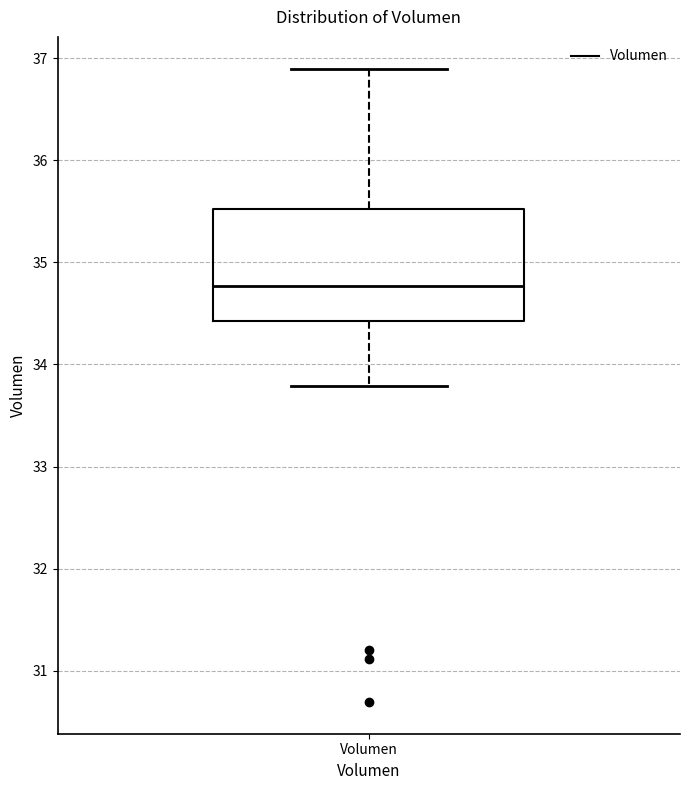

Where does the lower whisker of the box for Volumen end on the y-axis? The values are not printed on the chart, so give them approximately, as read against the axis.

33.8